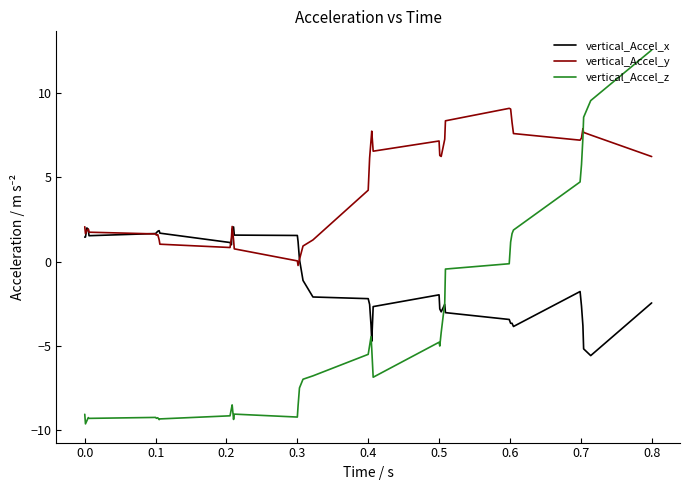

What is the minimum value shown in the chart?

-9.6